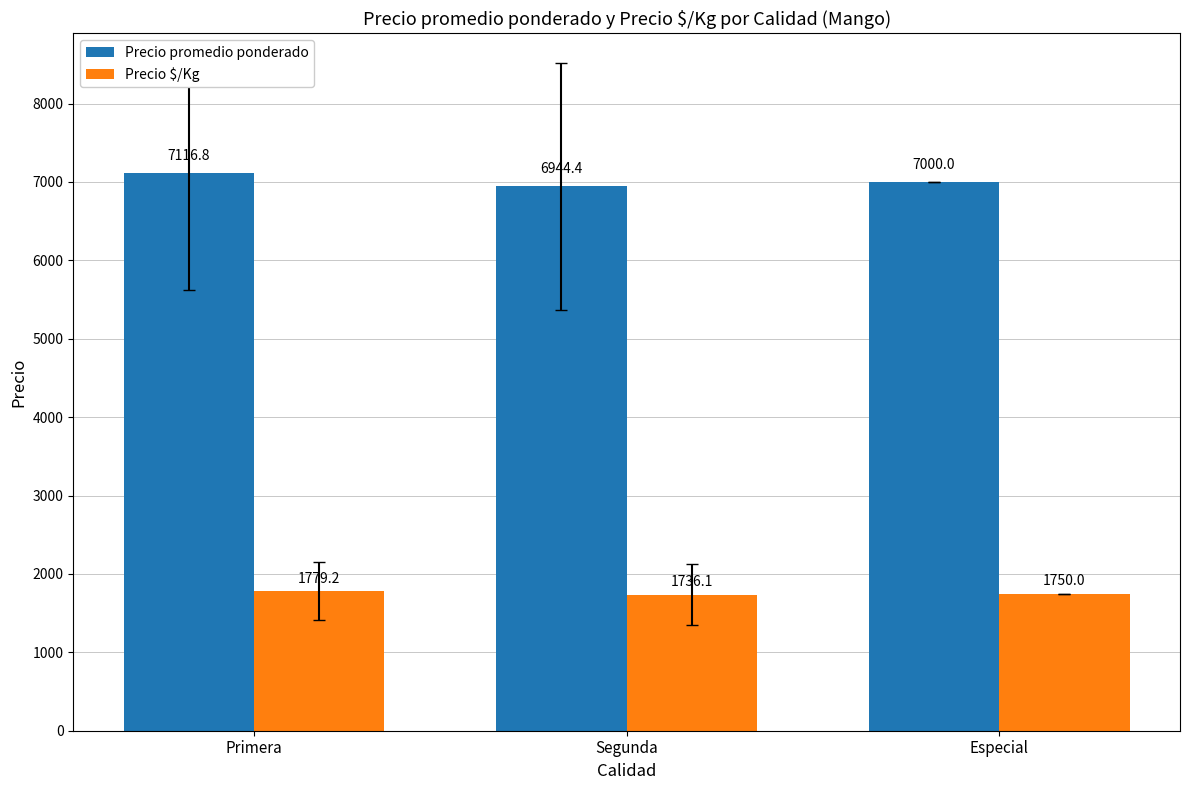

At how many categories does at least one series exceed 3241?

3